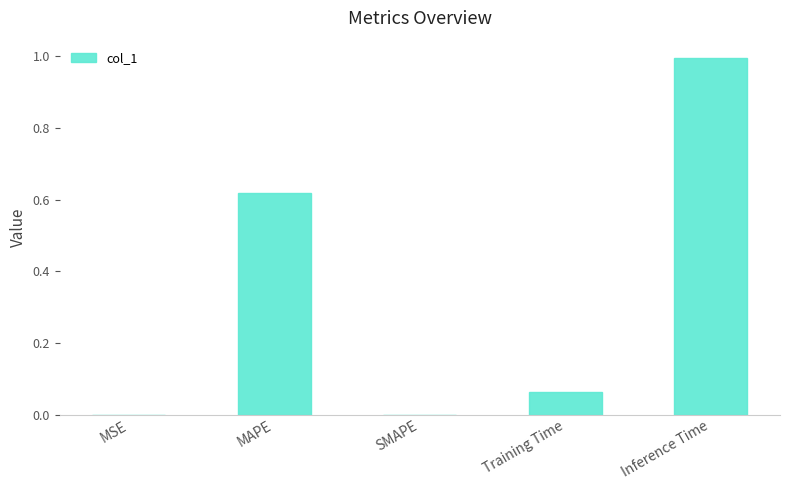

What is the sum of all values?

1.7